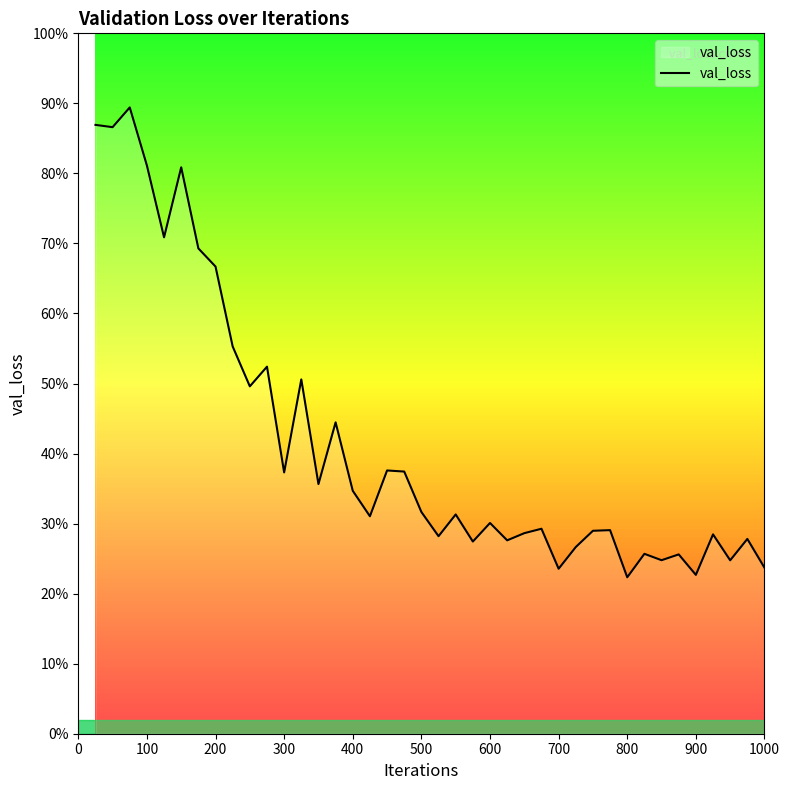

Is this an area chart (filled region under the line)?

Yes